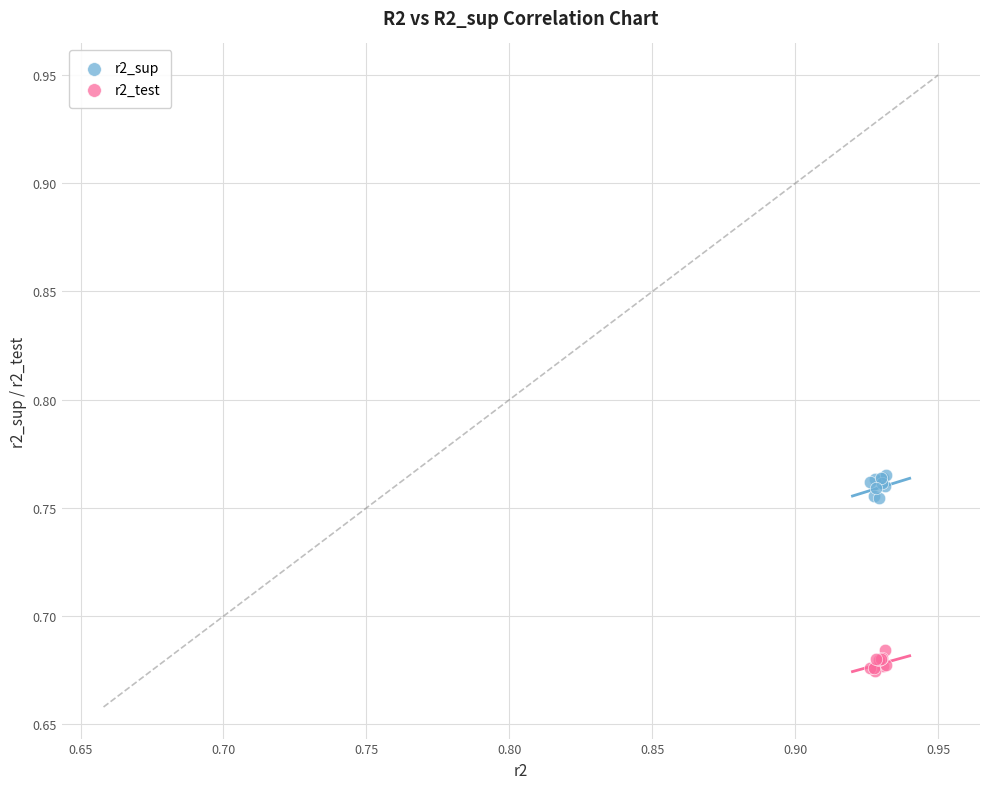

Which series reaches the minimum Y coordinate?

r2_test